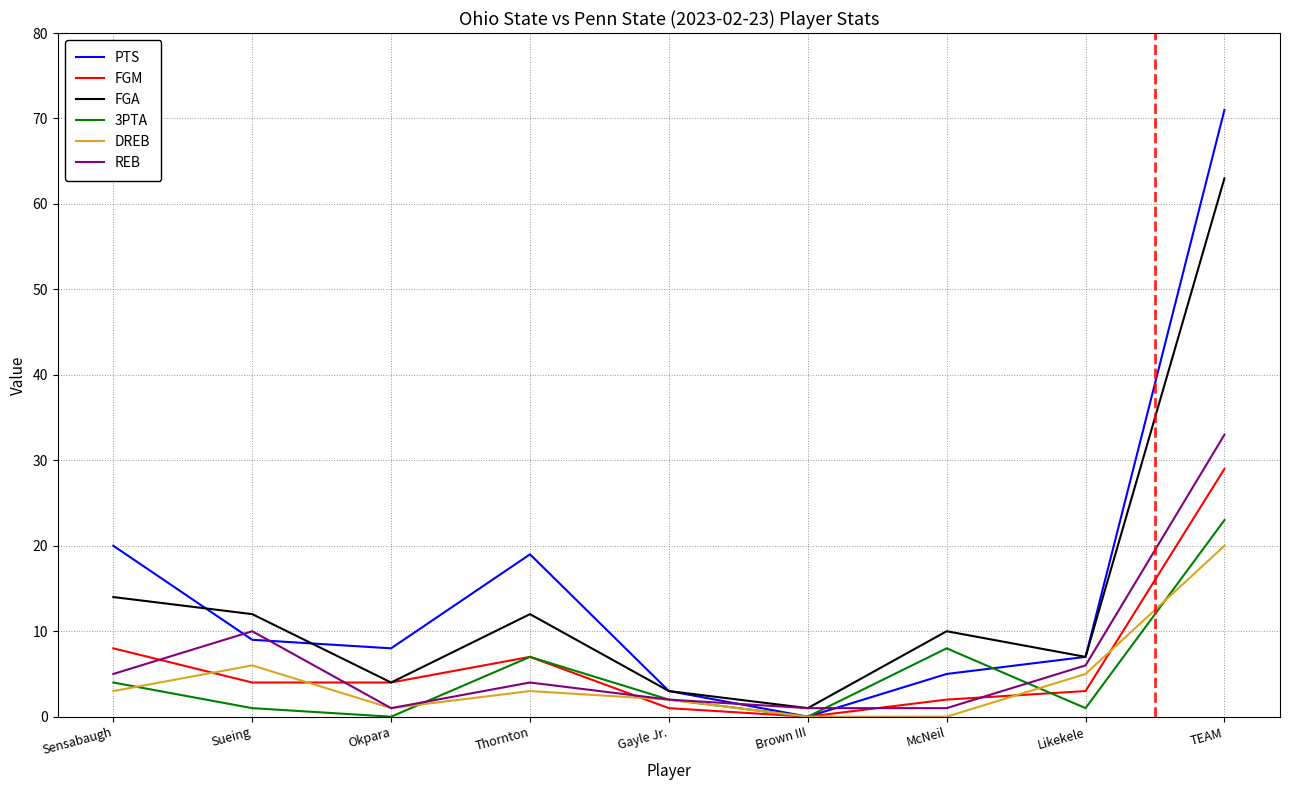

How many categories are shown in the chart?

9